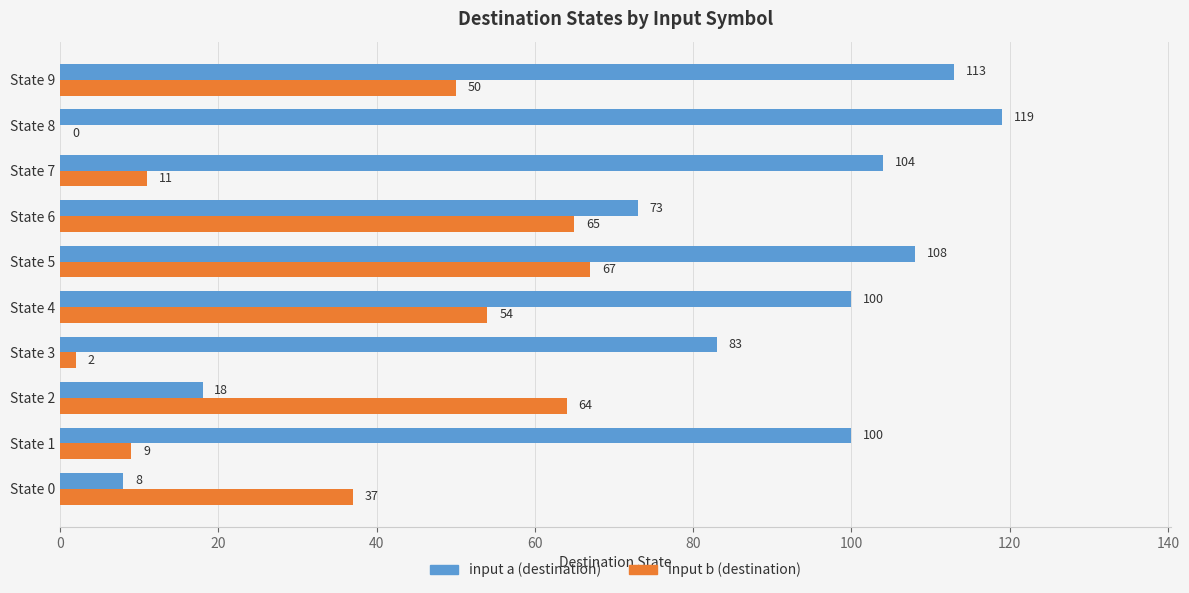

Which series has the largest total across all categories?

input a (destination)